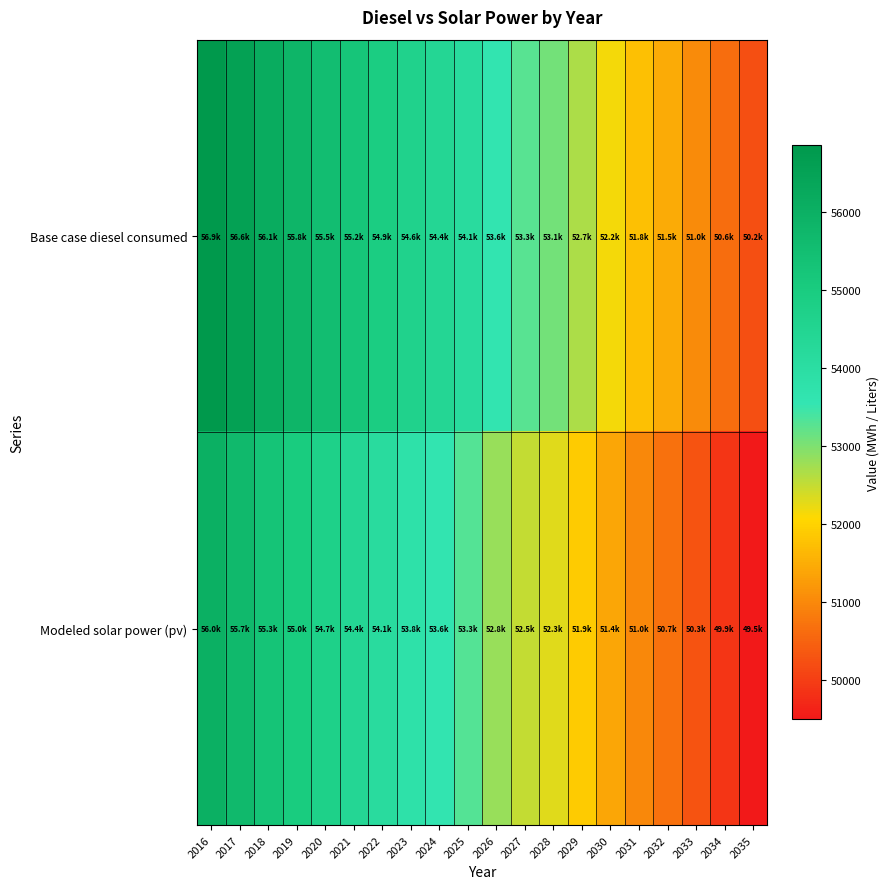

List the series in order of their peak value, lowest first.

Modeled solar power (pv), Base case diesel consumed